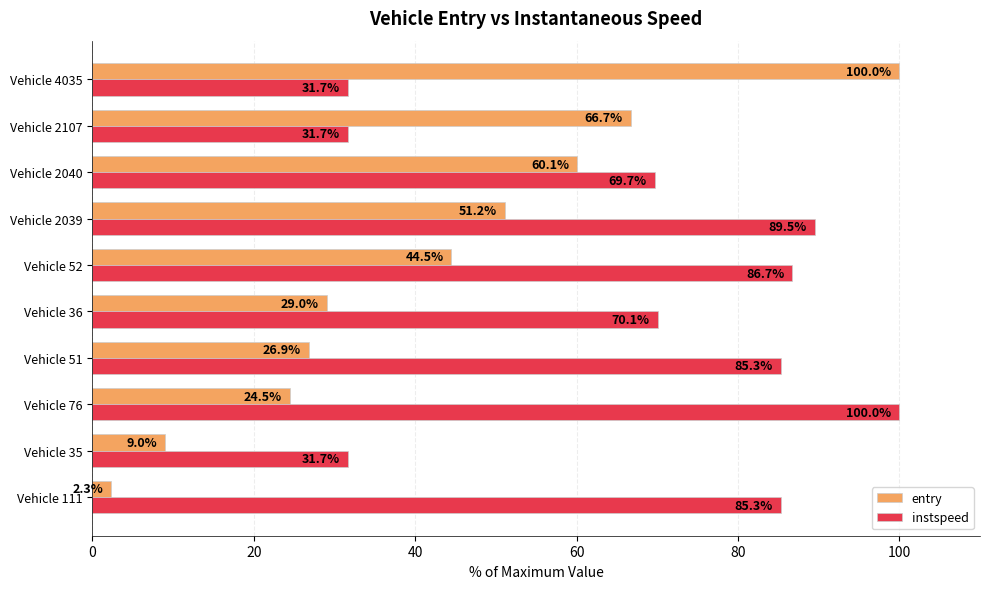

At which category is the sum across all series the highest?

Vehicle 2039